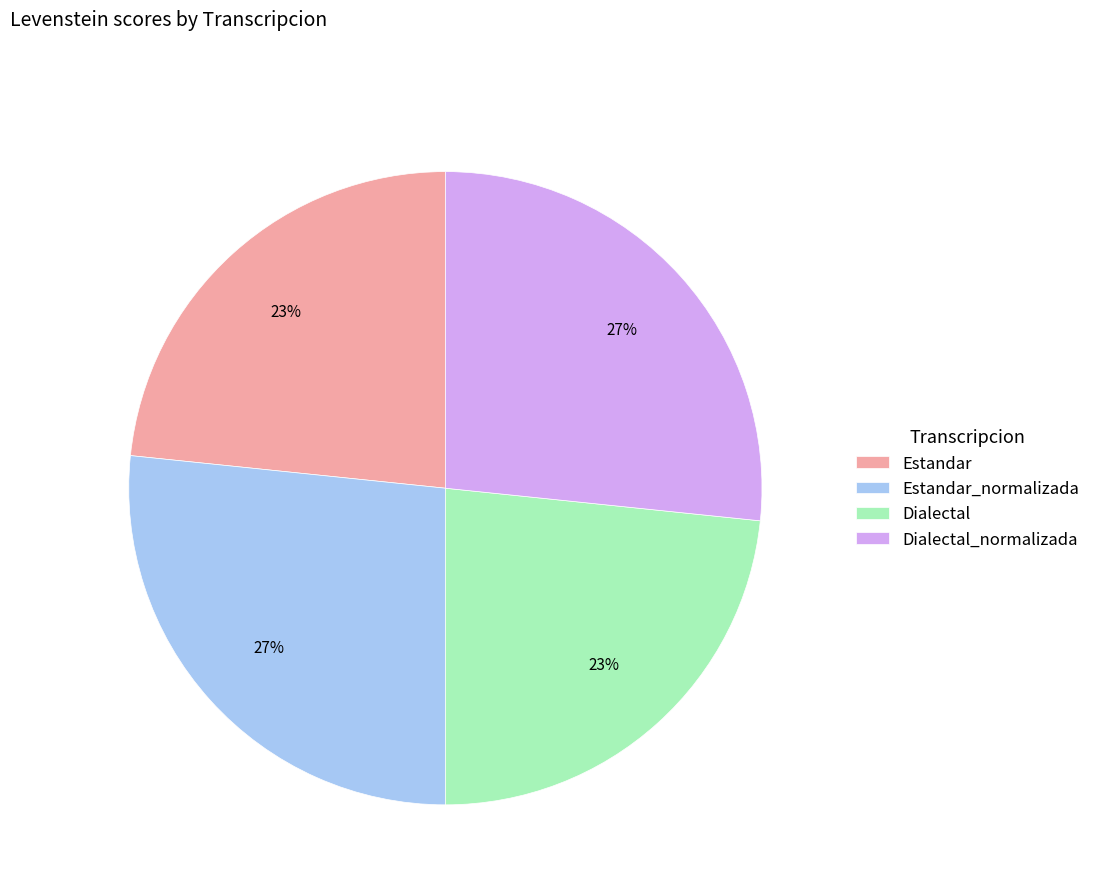

Count the number of slices in the pie.

4